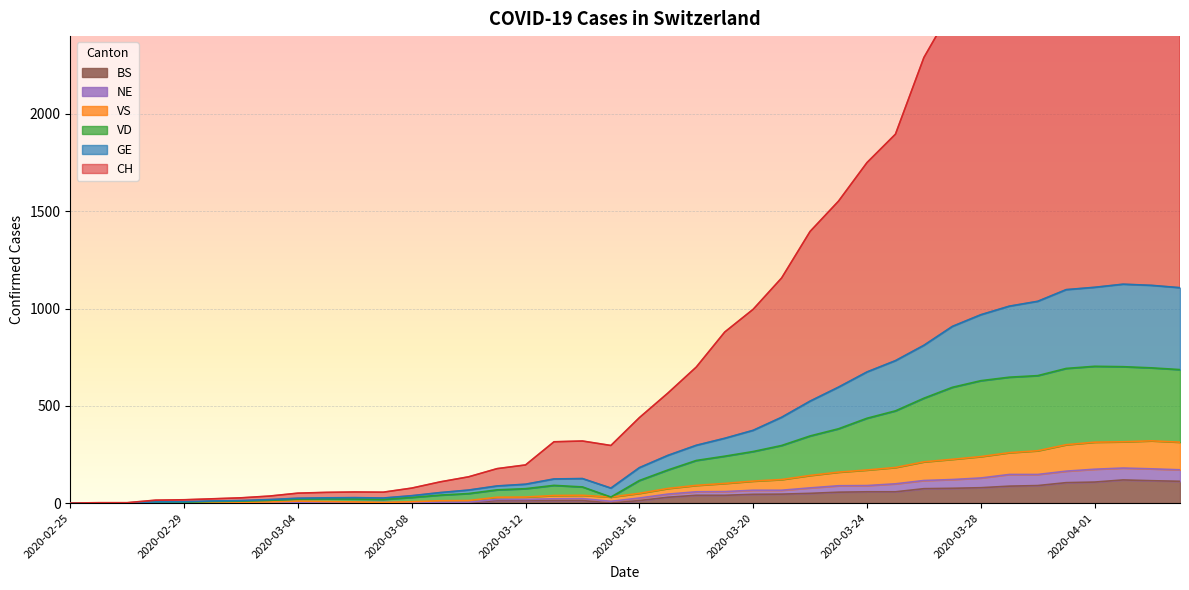

Between 2020-02-25 and 2020-03-18, which is larger?

2020-03-18